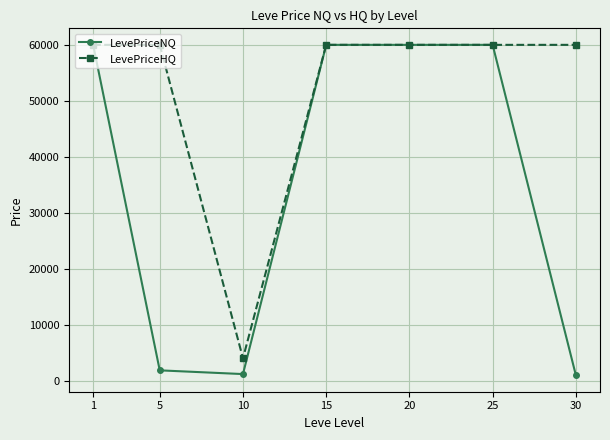

Which series has the largest range (max minus min)?

LevePriceNQ